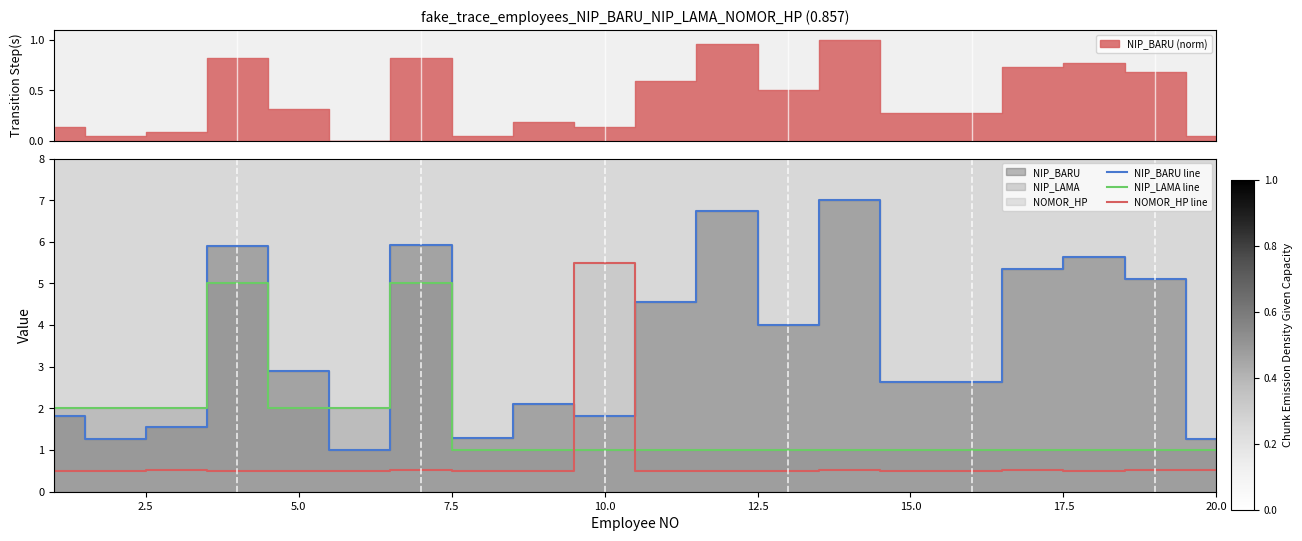

What is the minimum value shown in the chart?

0.5